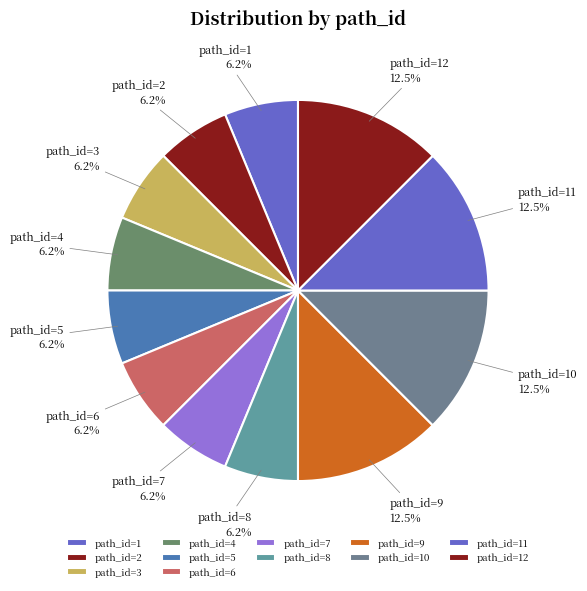

How many slices are in this pie chart?

12